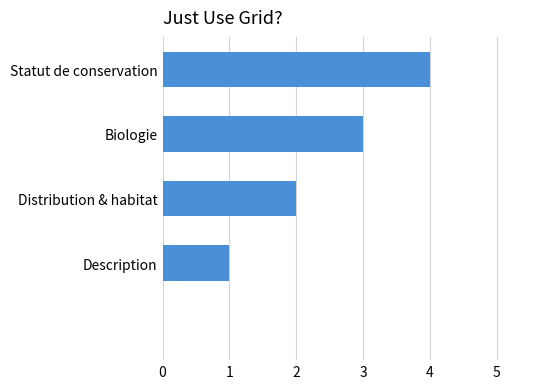

What is the sum of all values?

10